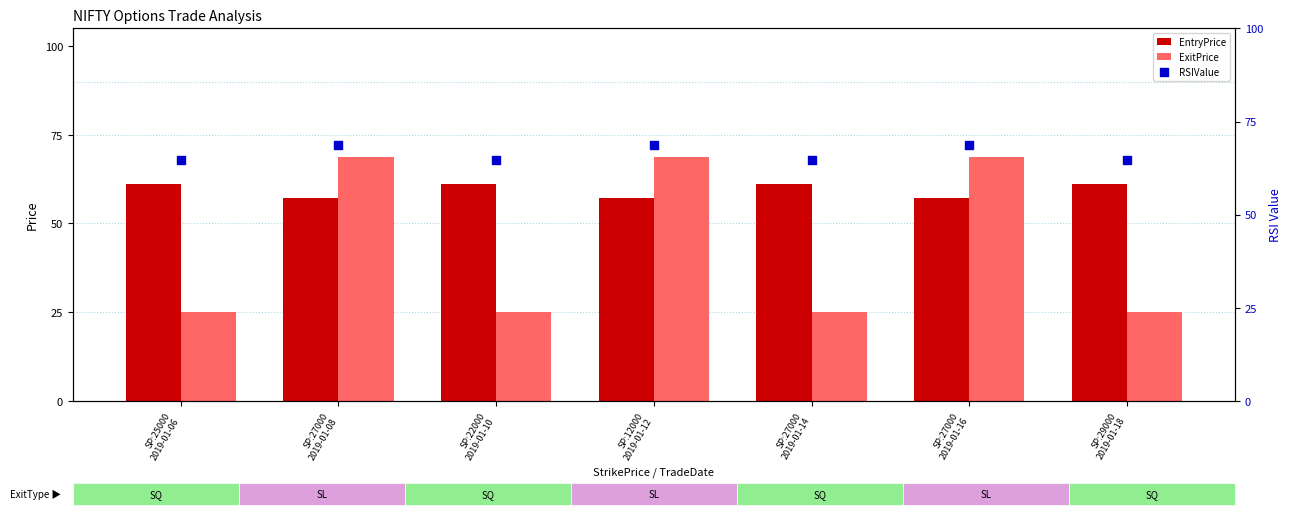

What are all the series names shown in the legend?

EntryPrice, ExitPrice, RSIValue